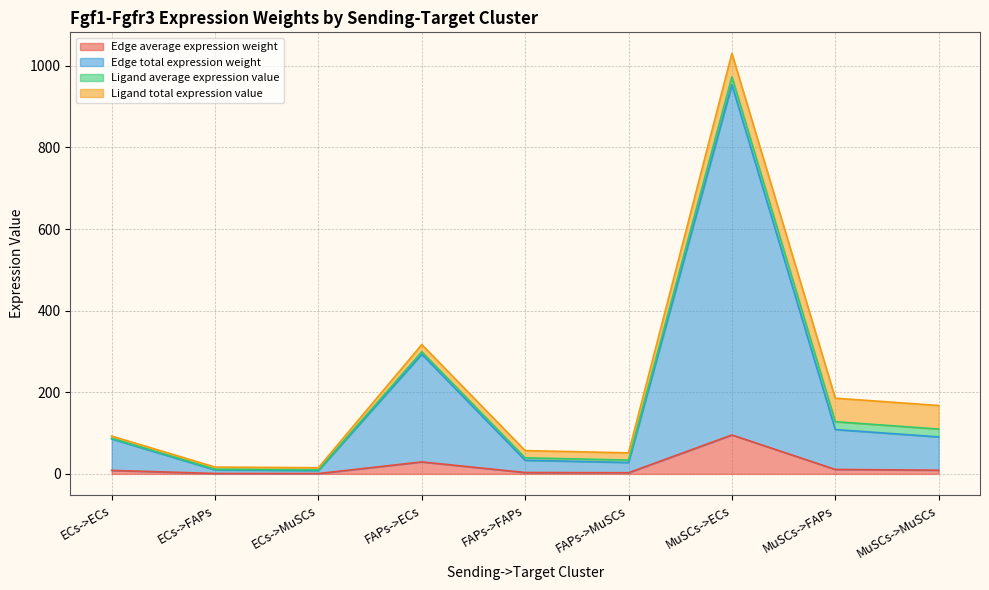

Which has a higher value, MuSCs->MuSCs or FAPs->MuSCs?

MuSCs->MuSCs